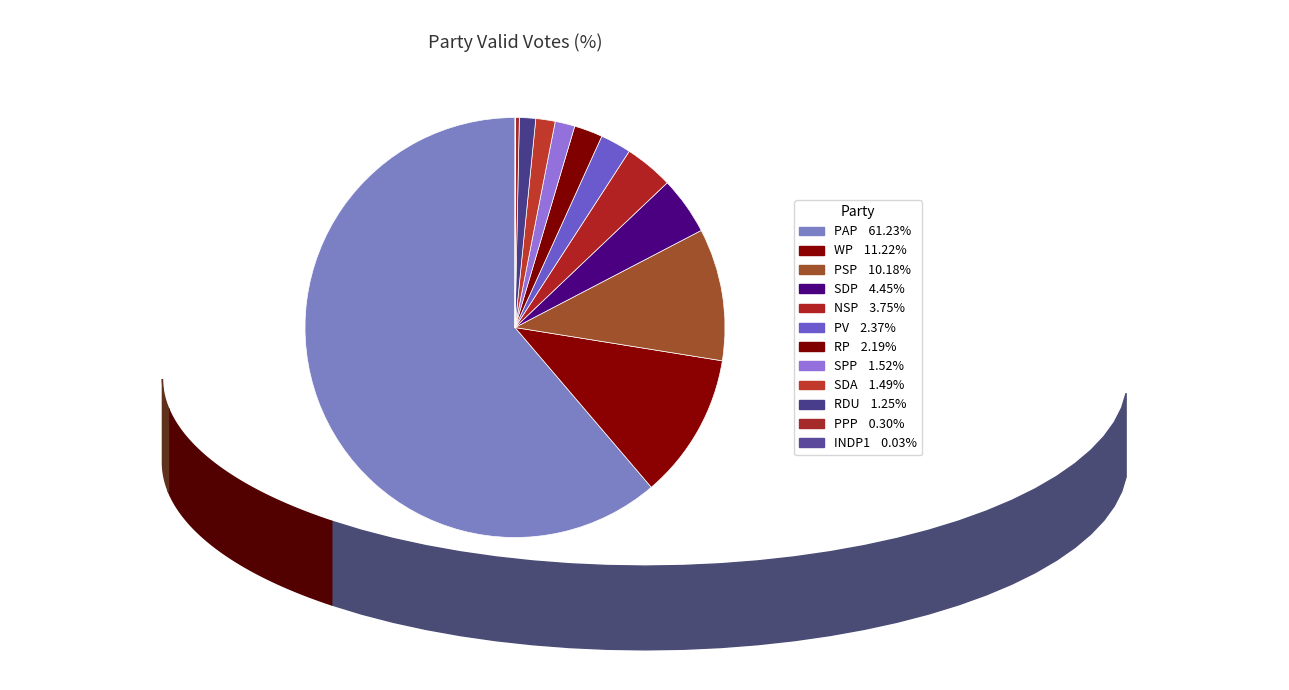

Is there a majority slice in this chart?

Yes